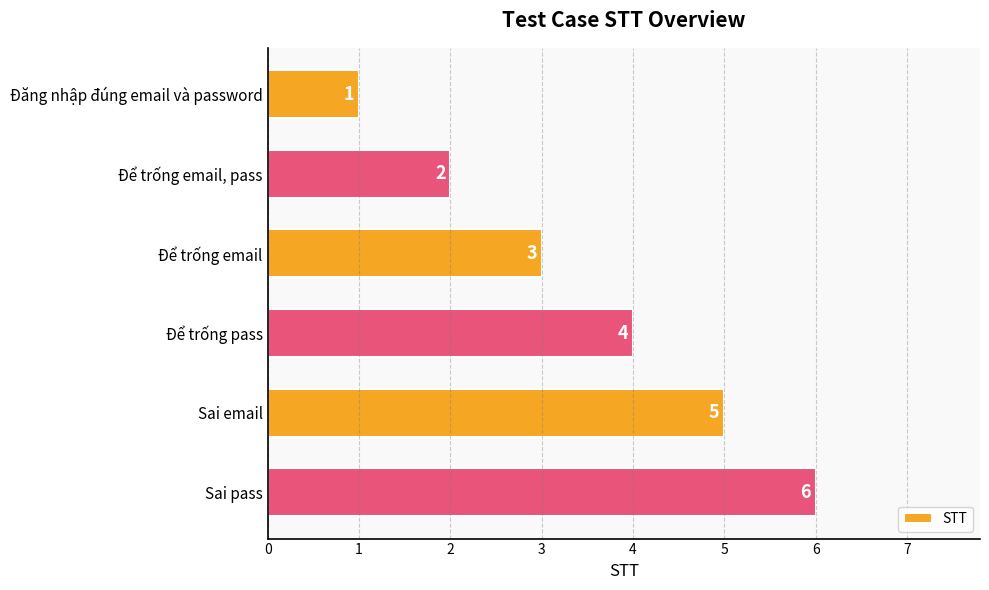

What is the sum of all values?

21